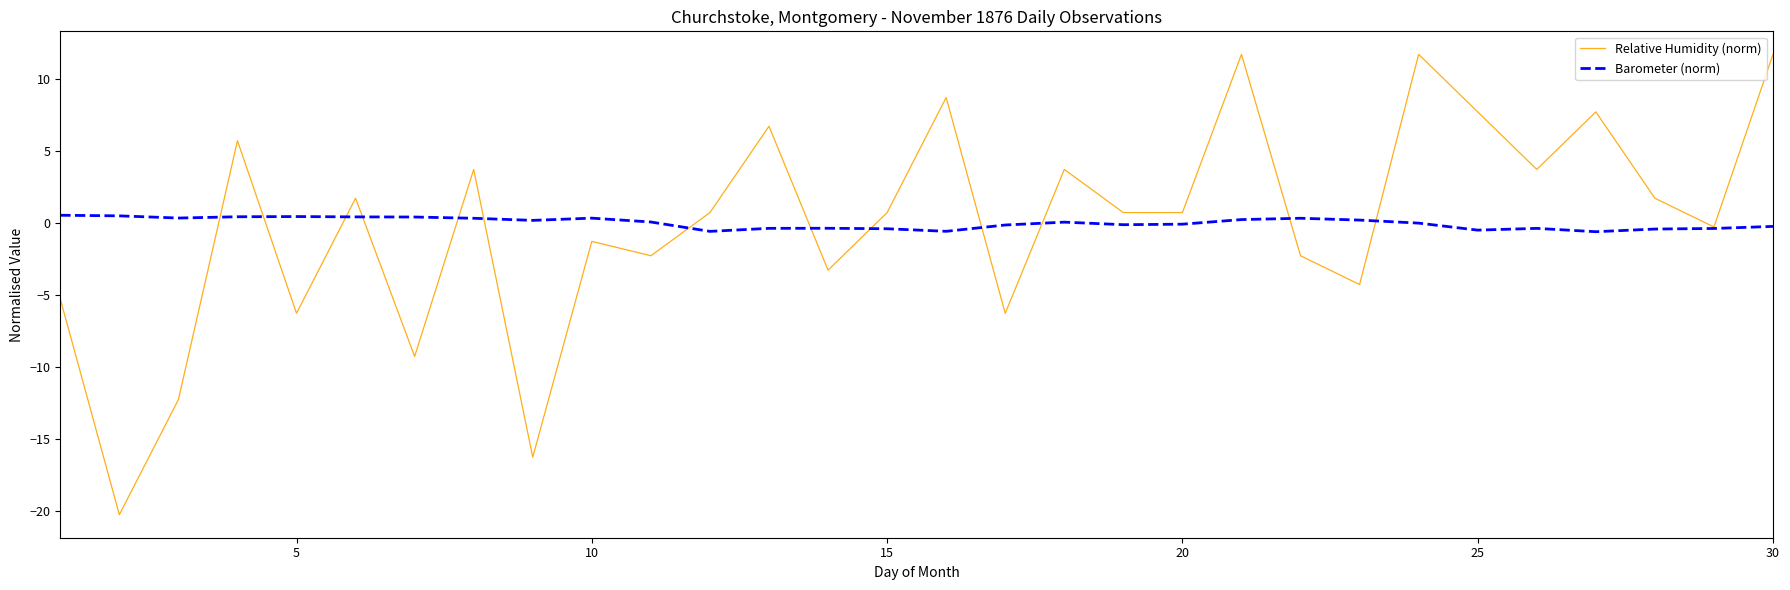

In Barometer (norm), how many points are higher than both neighbors (excluding endpoints)?

6